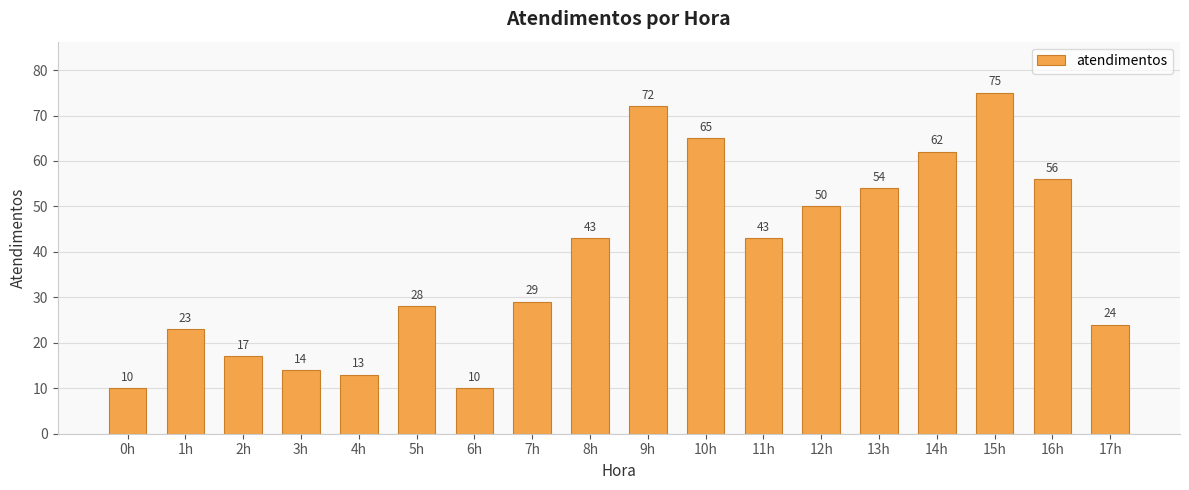

Are the bars grouped side by side (vs. stacked)?

No